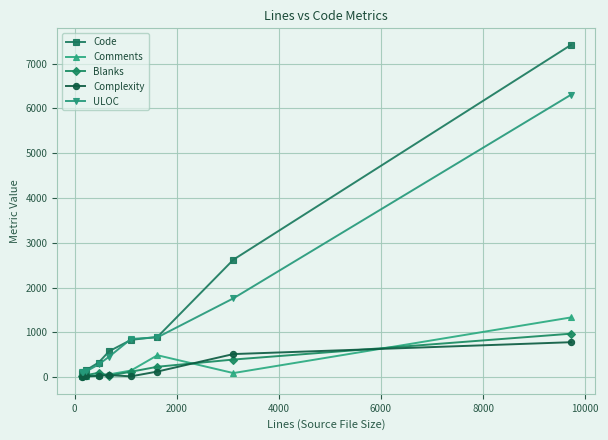

Which series has the largest total across all categories?

Code